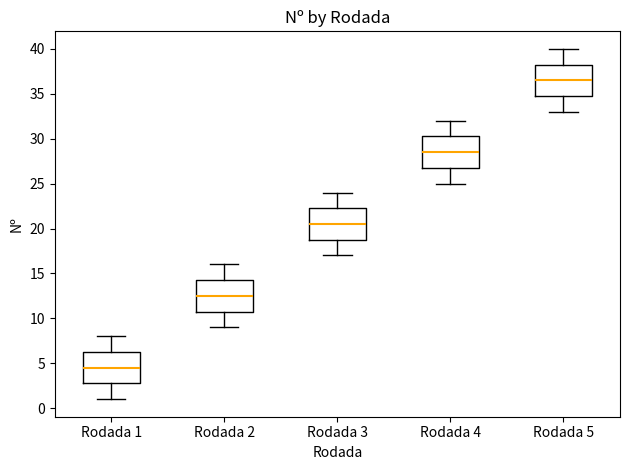

Which box has the highest median line?

Rodada 5